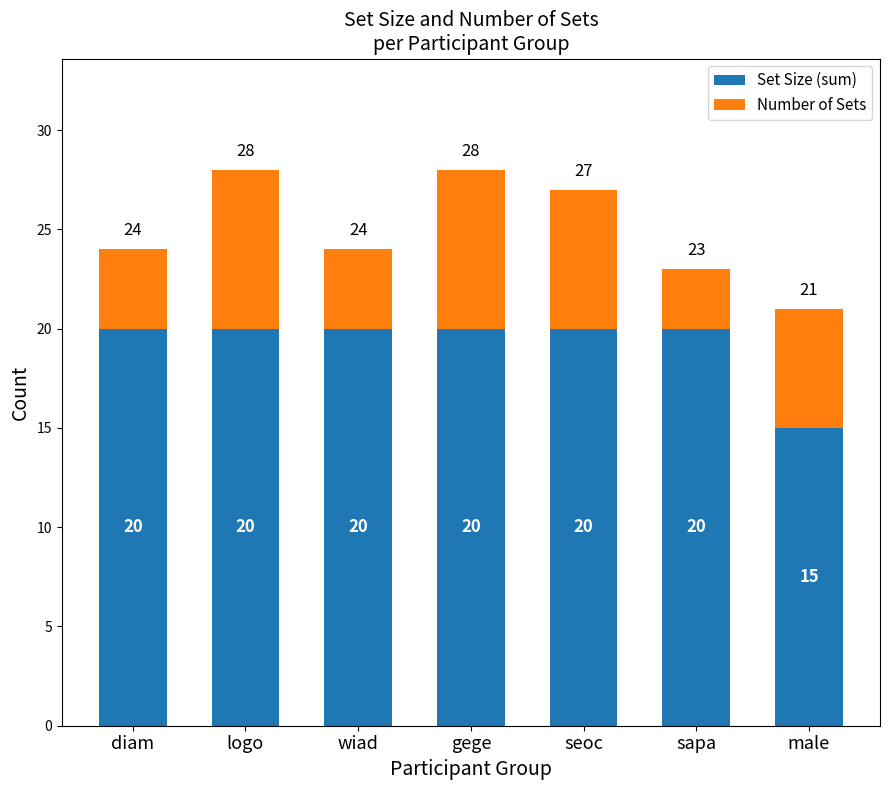

Where is Set Size (sum) nearest to the value 17?

male